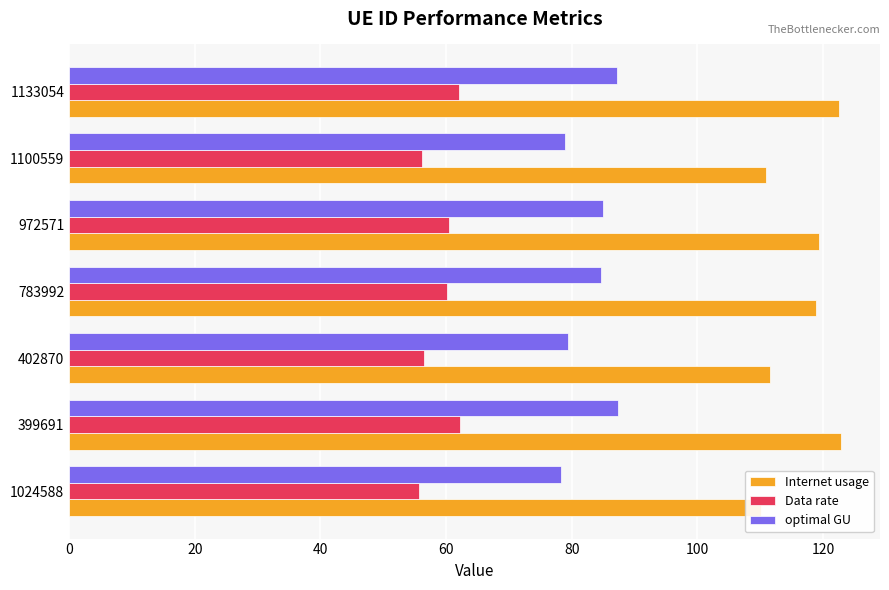

What is the value of the Internet usage bar at the 5th from the left?

119.3